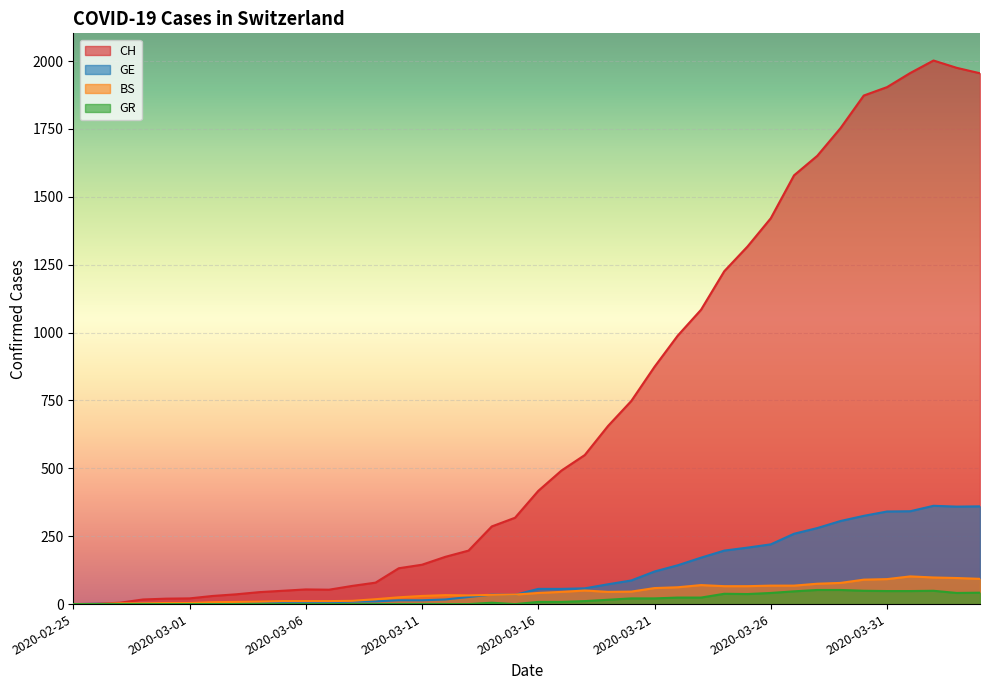

What is the label of the 19th point from the right?

2020-03-17